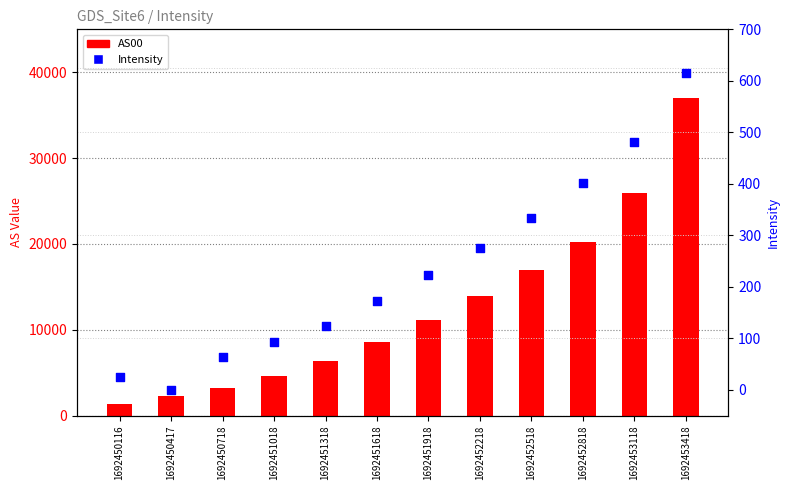

Which series has the largest Y range (max minus min)?

AS00